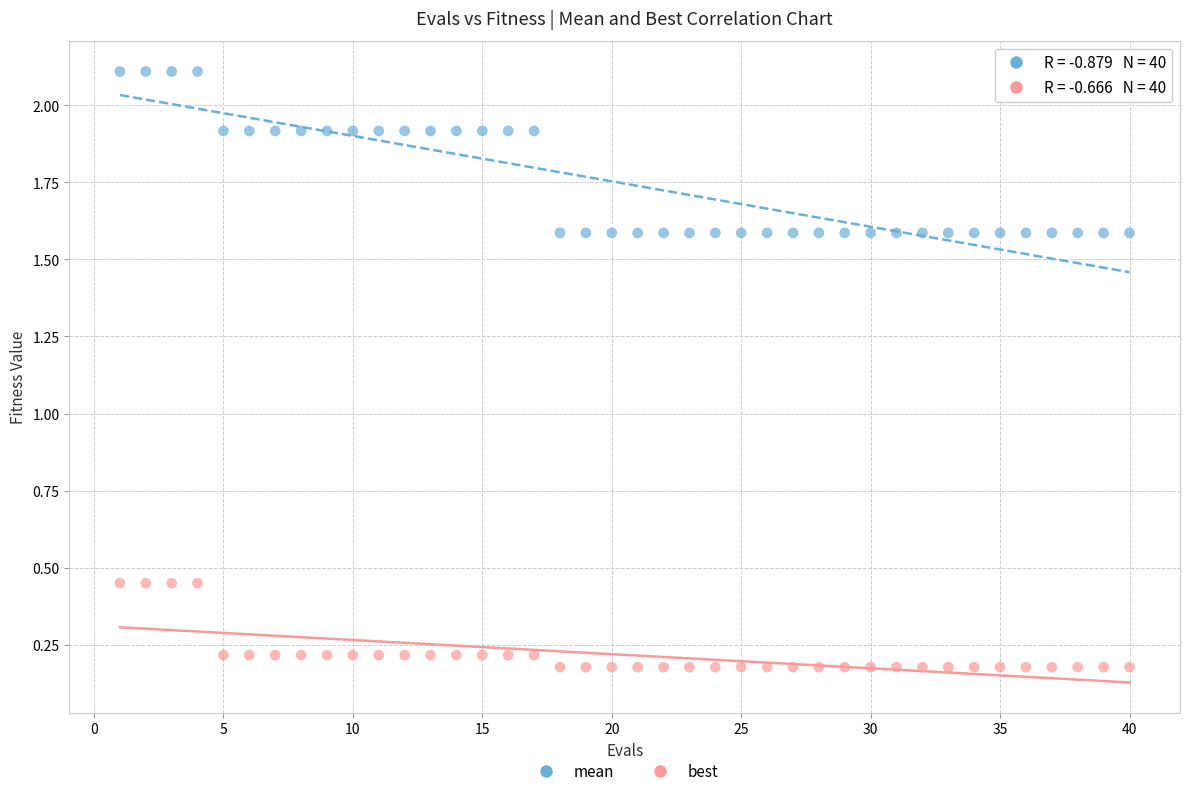

Which series contains the lowest Y value?

best